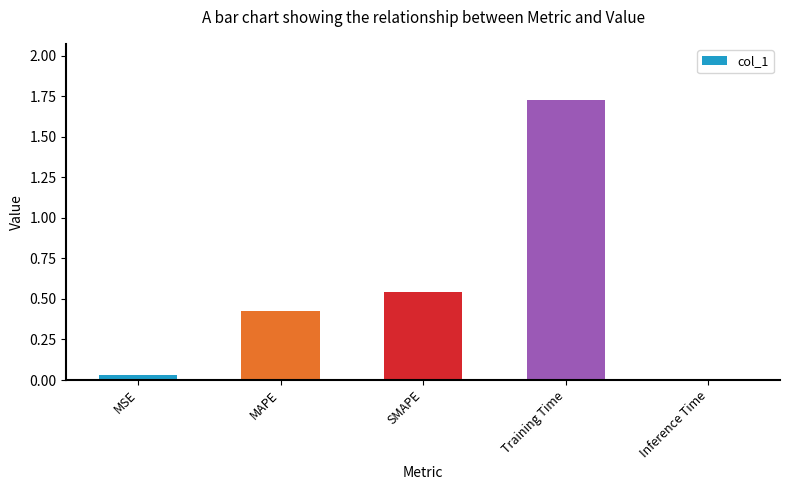

True or false: the data shows 0.0 at Inference Time.

True